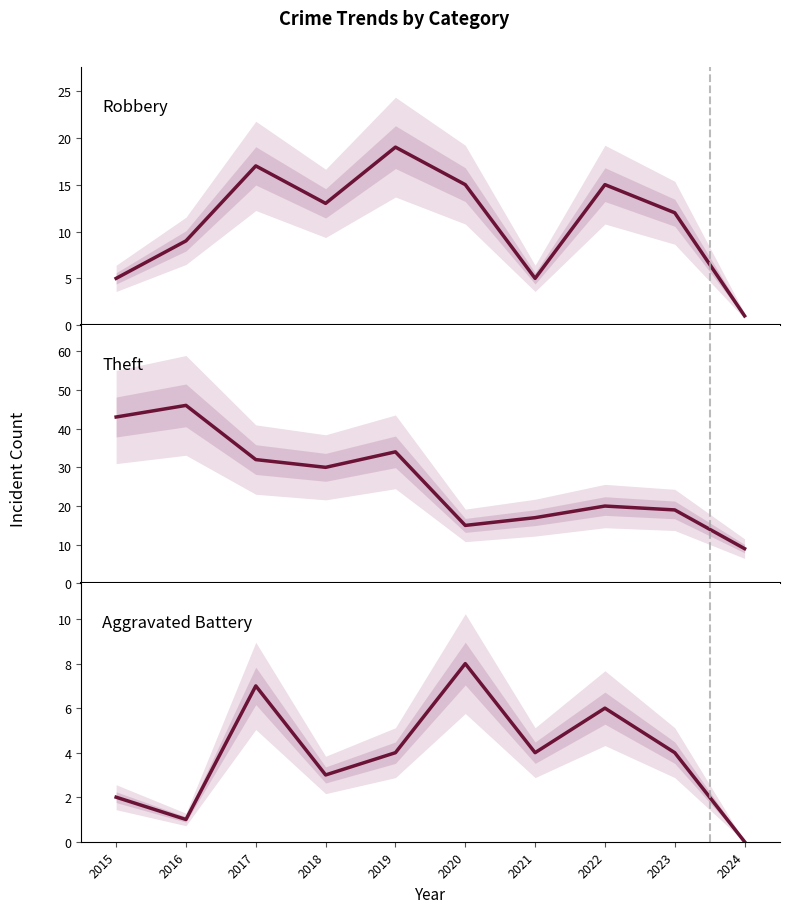

At which label does Theft reach its minimum?

2024